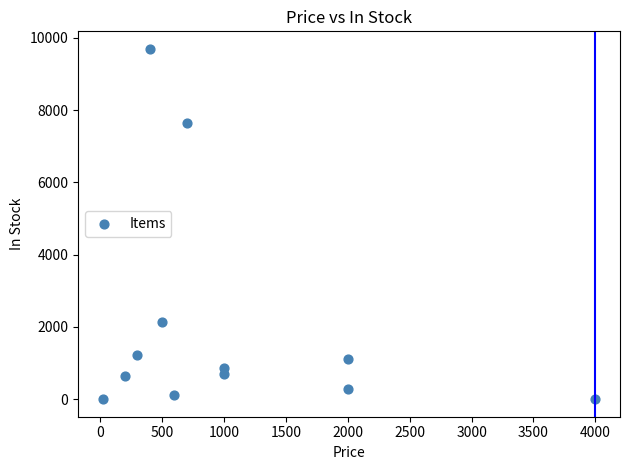

What is the range of Y values (max minus min)?

9698